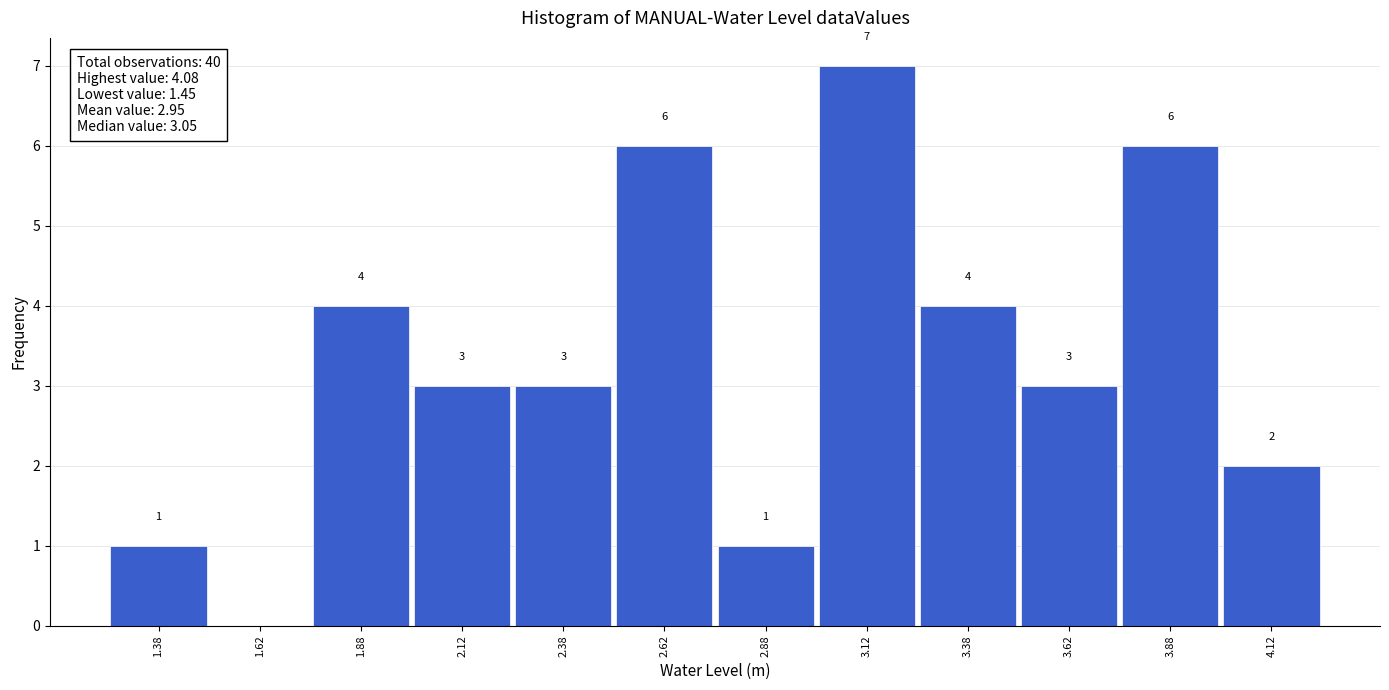

Which range on the x-axis has the tallest bar?

3.00 to 3.25